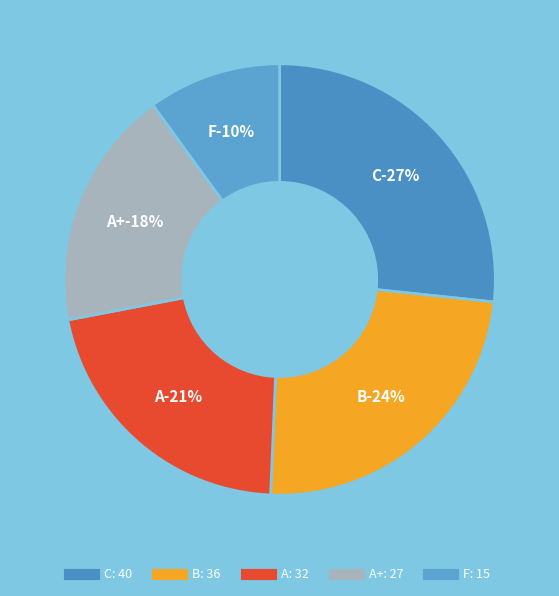

Does F represent more than half of the total?

No